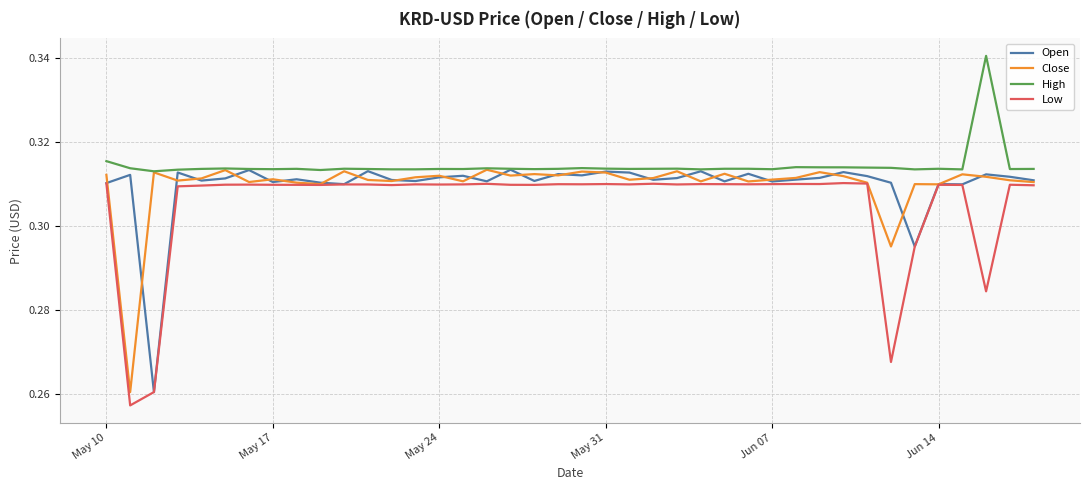

True or false: Low and High intersect in this chart.

False